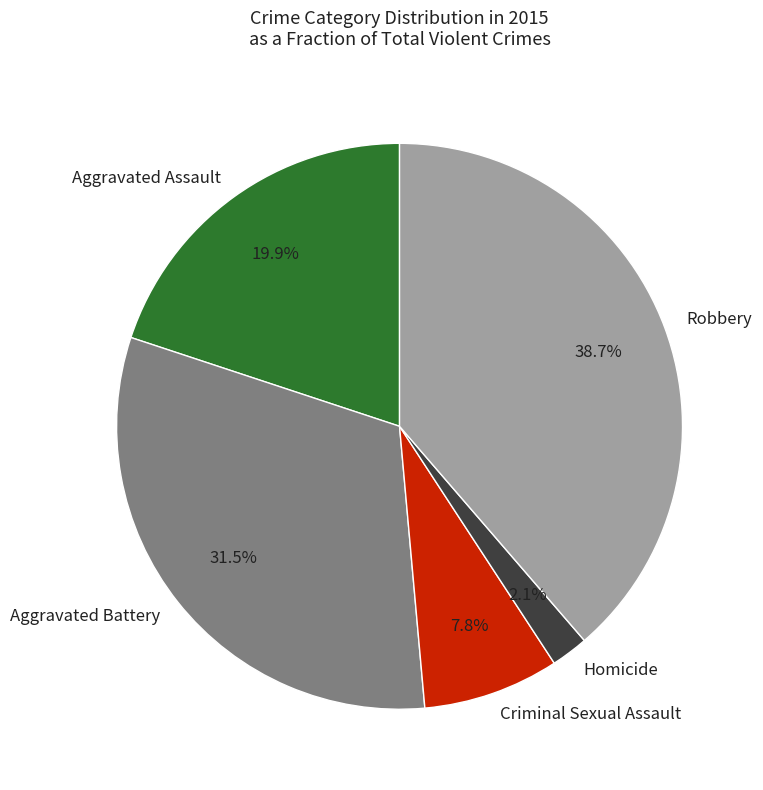

Combined, what portion of the pie is Robbery and Aggravated Battery?

70.2%